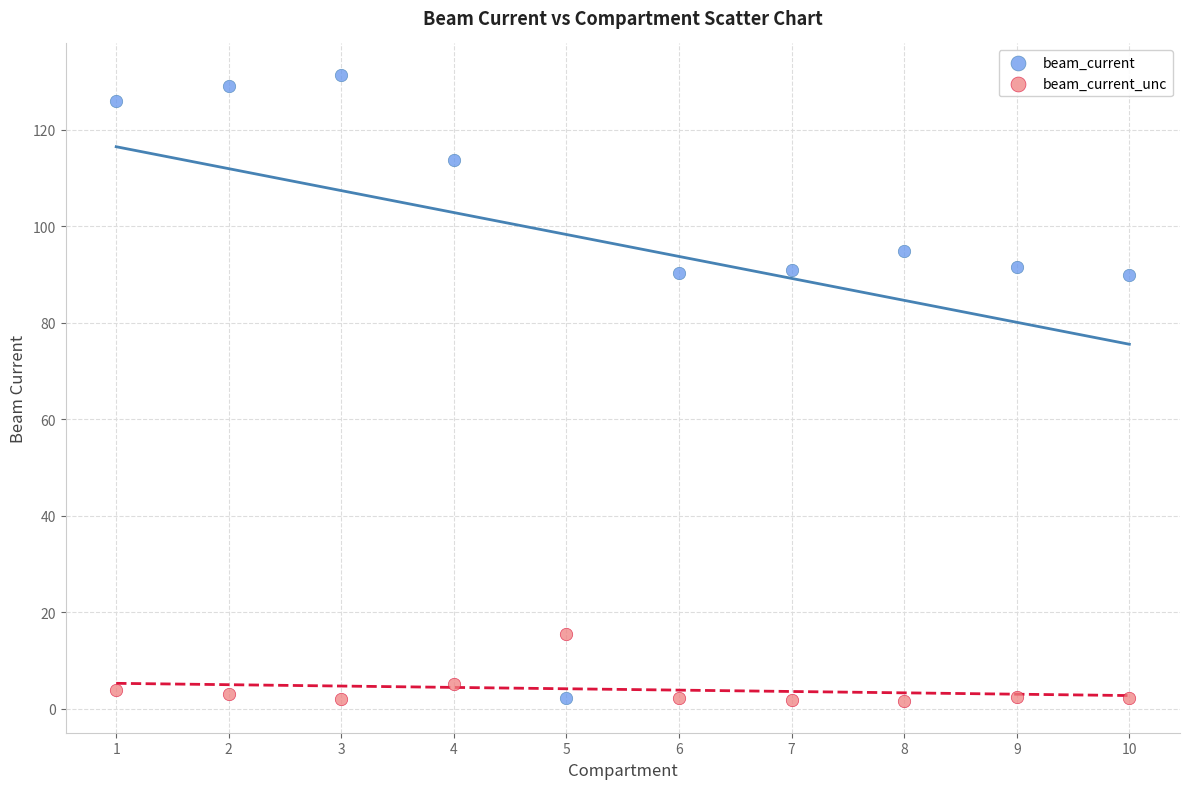

What are all the series names shown in the legend?

beam_current, beam_current_unc